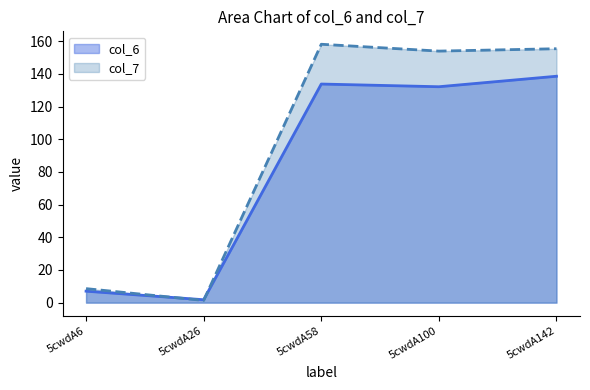

What is the difference between the second highest and second lowest values in the col_6 series?

126.8